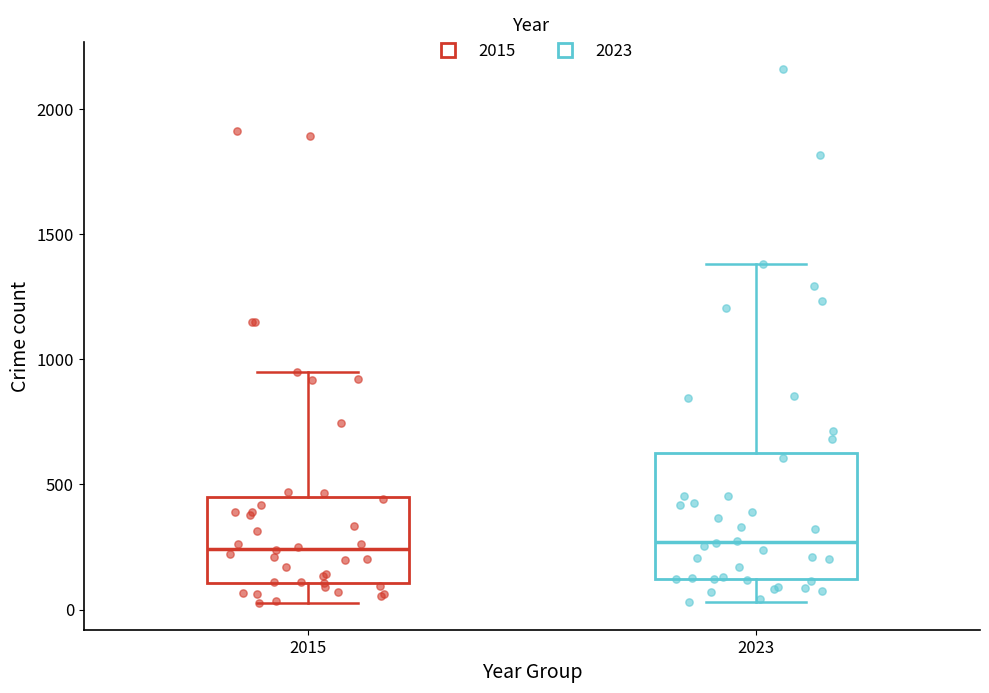

Reading left to right, transcribe this box plot: for each box, give where its median line is, the range the box spans, and where its two whiskers end, as read against the y-axis. The values are not printed on the chart, so give them approximately, as read against the axis.

2015: median 250, box 100 to 450, whiskers 50 to 950
2023: median 250, box 100 to 650, whiskers 50 to 1400